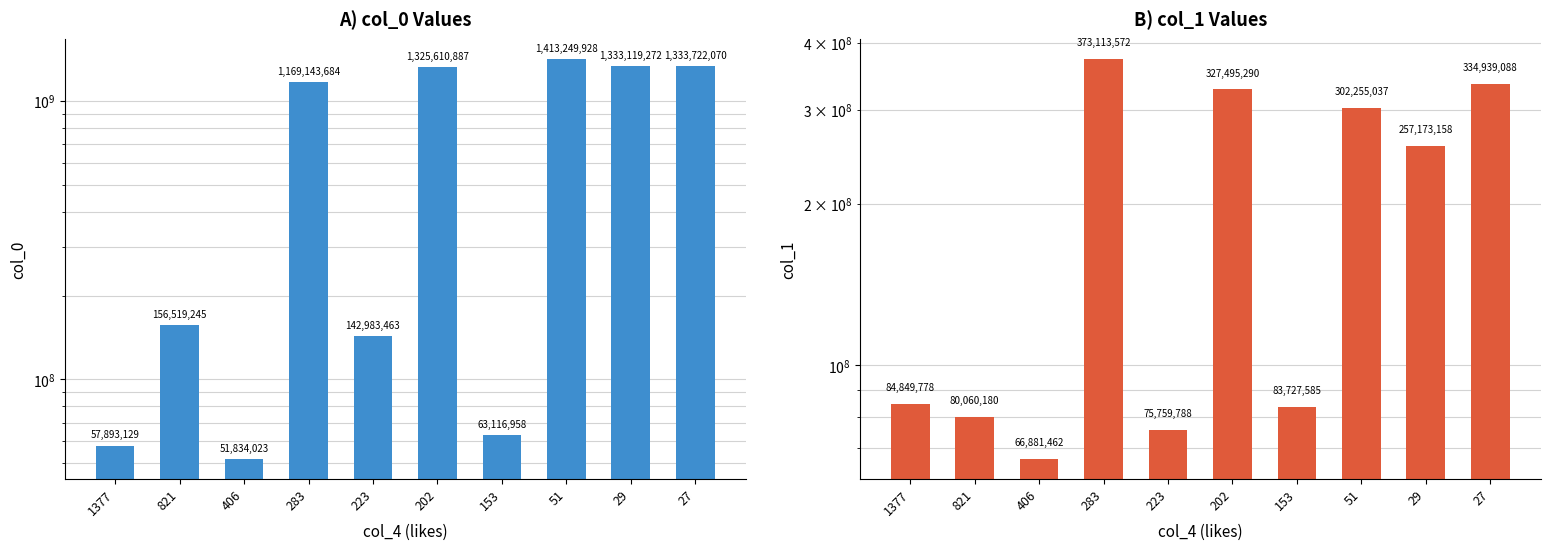

Which series has the largest total across all categories?

col_0